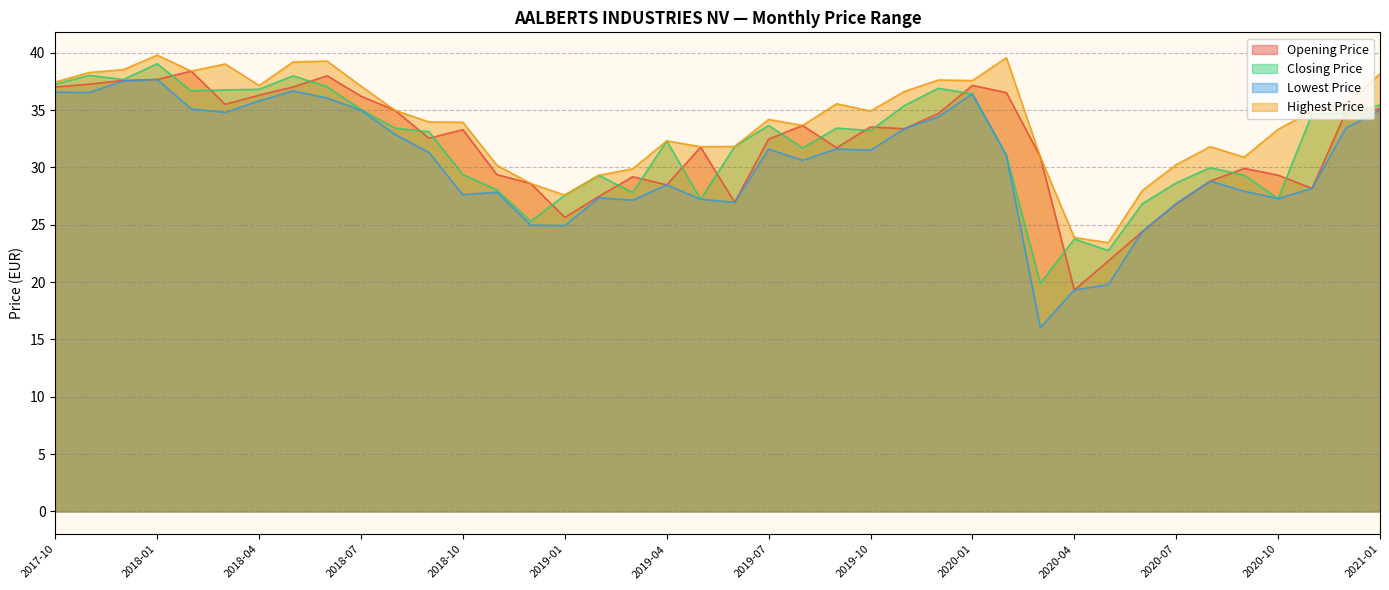

True or false: Lowest Price has more than 2 points higher than both neighbors.

True